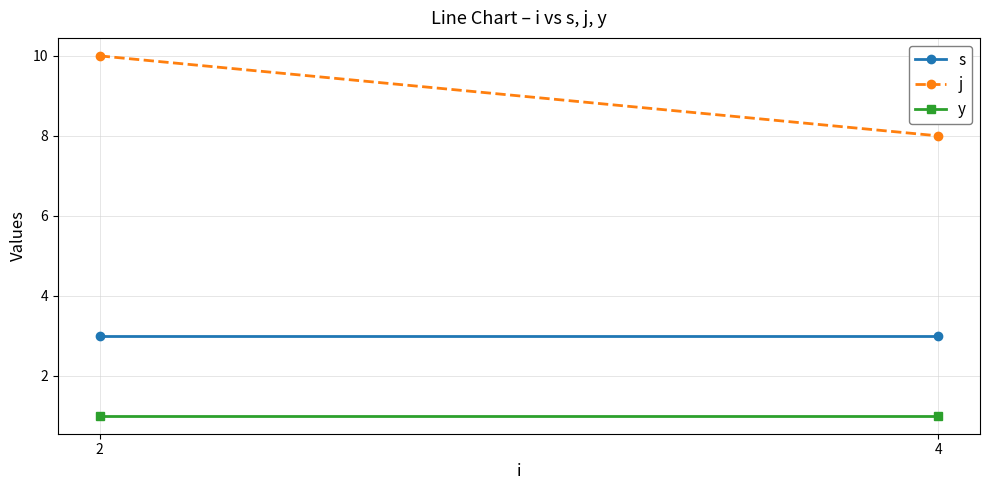

At 4, list the series in order from smallest to largest.

y, s, j